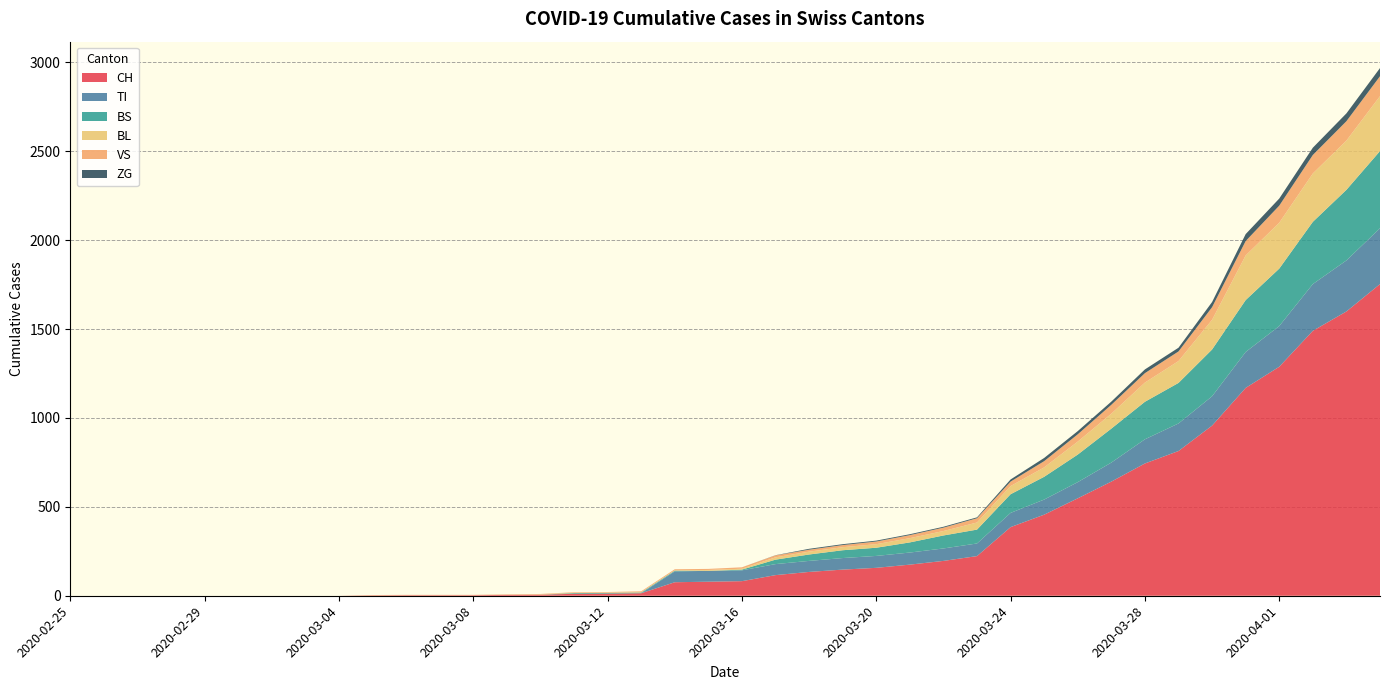

Reading left to right, what are all the values shown in this chart?

CH: 2020-02-25=0	2020-02-26=0	2020-02-27=0	2020-02-28=0	2020-02-29=0	2020-03-01=0	2020-03-02=0	2020-03-03=0	2020-03-04=0	2020-03-05=2	2020-03-06=3	2020-03-07=3	2020-03-08=3	2020-03-09=5	2020-03-10=6	2020-03-11=11	2020-03-12=12	2020-03-13=14	2020-03-14=76	2020-03-15=79	2020-03-16=82	2020-03-17=116	2020-03-18=134	2020-03-19=147	2020-03-20=157	2020-03-21=175	2020-03-22=196	2020-03-23=223	2020-03-24=386	2020-03-25=456	2020-03-26=548	2020-03-27=642	2020-03-28=744	2020-03-29=814	2020-03-30=957	2020-03-31=1169	2020-04-01=1288	2020-04-02=1490	2020-04-03=1599	2020-04-04=1753
TI: 2020-02-25=0	2020-02-26=0	2020-02-27=0	2020-02-28=0	2020-02-29=0	2020-03-01=0	2020-03-02=0	2020-03-03=0	2020-03-04=0	2020-03-05=0	2020-03-06=0	2020-03-07=0	2020-03-08=0	2020-03-09=0	2020-03-10=0	2020-03-11=0	2020-03-12=0	2020-03-13=0	2020-03-14=61	2020-03-15=61	2020-03-16=61	2020-03-17=62	2020-03-18=62	2020-03-19=65	2020-03-20=67	2020-03-21=68	2020-03-22=70	2020-03-23=71	2020-03-24=80	2020-03-25=85	2020-03-26=91	2020-03-27=107	2020-03-28=136	2020-03-29=155	2020-03-30=165	2020-03-31=202	2020-04-01=229	2020-04-02=263	2020-04-03=287	2020-04-04=314
BS: 2020-02-25=0	2020-02-26=0	2020-02-27=0	2020-02-28=0	2020-02-29=0	2020-03-01=0	2020-03-02=0	2020-03-03=0	2020-03-04=0	2020-03-05=0	2020-03-06=0	2020-03-07=0	2020-03-08=0	2020-03-09=0	2020-03-10=0	2020-03-11=4	2020-03-12=4	2020-03-13=4	2020-03-14=4	2020-03-15=0	2020-03-16=4	2020-03-17=25	2020-03-18=36	2020-03-19=44	2020-03-20=46	2020-03-21=57	2020-03-22=73	2020-03-23=78	2020-03-24=105	2020-03-25=128	2020-03-26=155	2020-03-27=191	2020-03-28=211	2020-03-29=228	2020-03-30=263	2020-03-31=292	2020-04-01=323	2020-04-02=350	2020-04-03=397	2020-04-04=434
BL: 2020-02-25=0	2020-02-26=0	2020-02-27=0	2020-02-28=0	2020-02-29=0	2020-03-01=0	2020-03-02=0	2020-03-03=0	2020-03-04=0	2020-03-05=0	2020-03-06=0	2020-03-07=0	2020-03-08=0	2020-03-09=1	2020-03-10=2	2020-03-11=2	2020-03-12=2	2020-03-13=2	2020-03-14=2	2020-03-15=5	2020-03-16=5	2020-03-17=13	2020-03-18=16	2020-03-19=17	2020-03-20=20	2020-03-21=24	2020-03-22=25	2020-03-23=40	2020-03-24=46	2020-03-25=53	2020-03-26=73	2020-03-27=84	2020-03-28=108	2020-03-29=123	2020-03-30=167	2020-03-31=251	2020-04-01=258	2020-04-02=272	2020-04-03=277	2020-04-04=309
VS: 2020-02-25=0	2020-02-26=0	2020-02-27=0	2020-02-28=0	2020-02-29=0	2020-03-01=0	2020-03-02=0	2020-03-03=0	2020-03-04=0	2020-03-05=2	2020-03-06=2	2020-03-07=2	2020-03-08=2	2020-03-09=2	2020-03-10=2	2020-03-11=3	2020-03-12=3	2020-03-13=5	2020-03-14=6	2020-03-15=6	2020-03-16=8	2020-03-17=11	2020-03-18=11	2020-03-19=12	2020-03-20=15	2020-03-21=17	2020-03-22=19	2020-03-23=24	2020-03-24=25	2020-03-25=35	2020-03-26=41	2020-03-27=50	2020-03-28=53	2020-03-29=54	2020-03-30=71	2020-03-31=81	2020-04-01=96	2020-04-02=104	2020-04-03=109	2020-04-04=112
ZG: 2020-02-25=0	2020-02-26=0	2020-02-27=0	2020-02-28=0	2020-02-29=0	2020-03-01=0	2020-03-02=0	2020-03-03=0	2020-03-04=0	2020-03-05=0	2020-03-06=0	2020-03-07=0	2020-03-08=0	2020-03-09=0	2020-03-10=0	2020-03-11=0	2020-03-12=0	2020-03-13=0	2020-03-14=0	2020-03-15=0	2020-03-16=0	2020-03-17=1	2020-03-18=5	2020-03-19=5	2020-03-20=5	2020-03-21=5	2020-03-22=5	2020-03-23=5	2020-03-24=12	2020-03-25=18	2020-03-26=18	2020-03-27=18	2020-03-28=21	2020-03-29=21	2020-03-30=29	2020-03-31=39	2020-04-01=40	2020-04-02=41	2020-04-03=44	2020-04-04=46